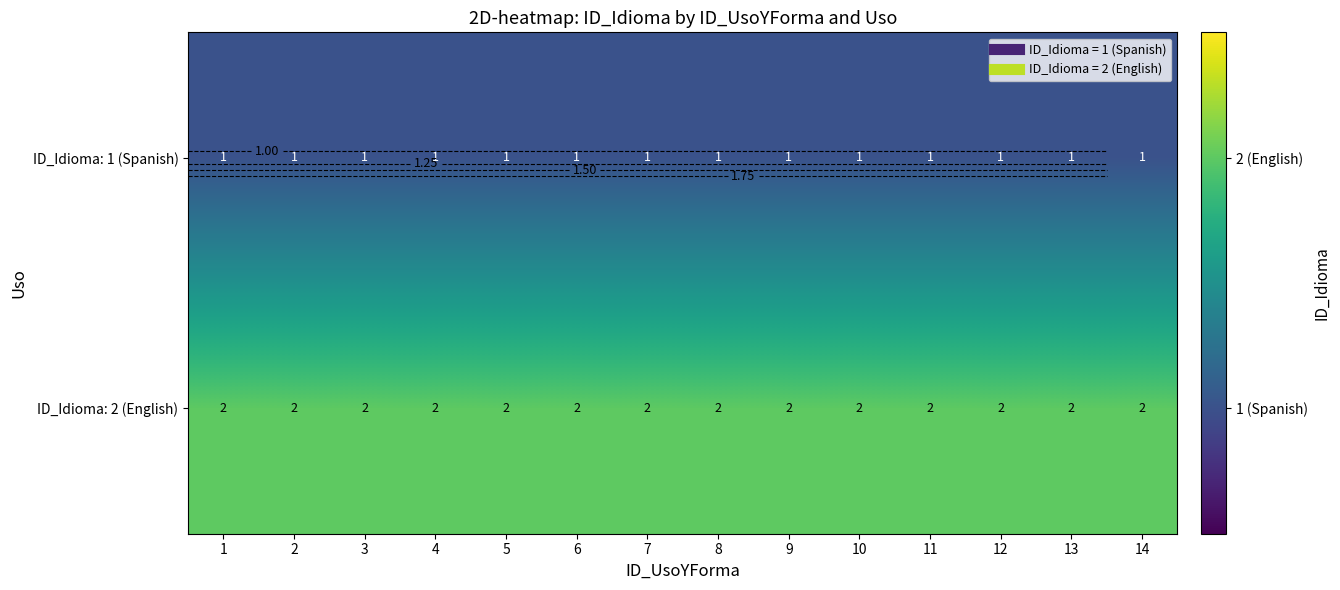

What is the spread (max minus min) of values at 2?

1